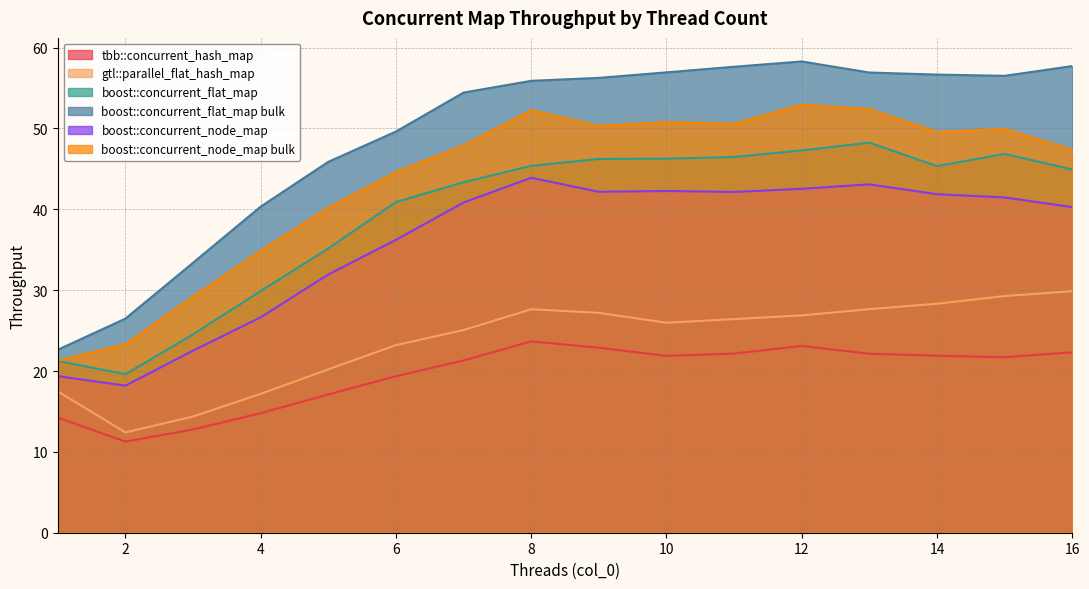

What is the spread (max minus min) of values at 4?

25.6